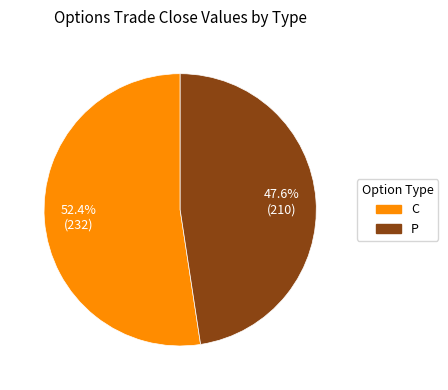

Does any single category account for the majority?

Yes